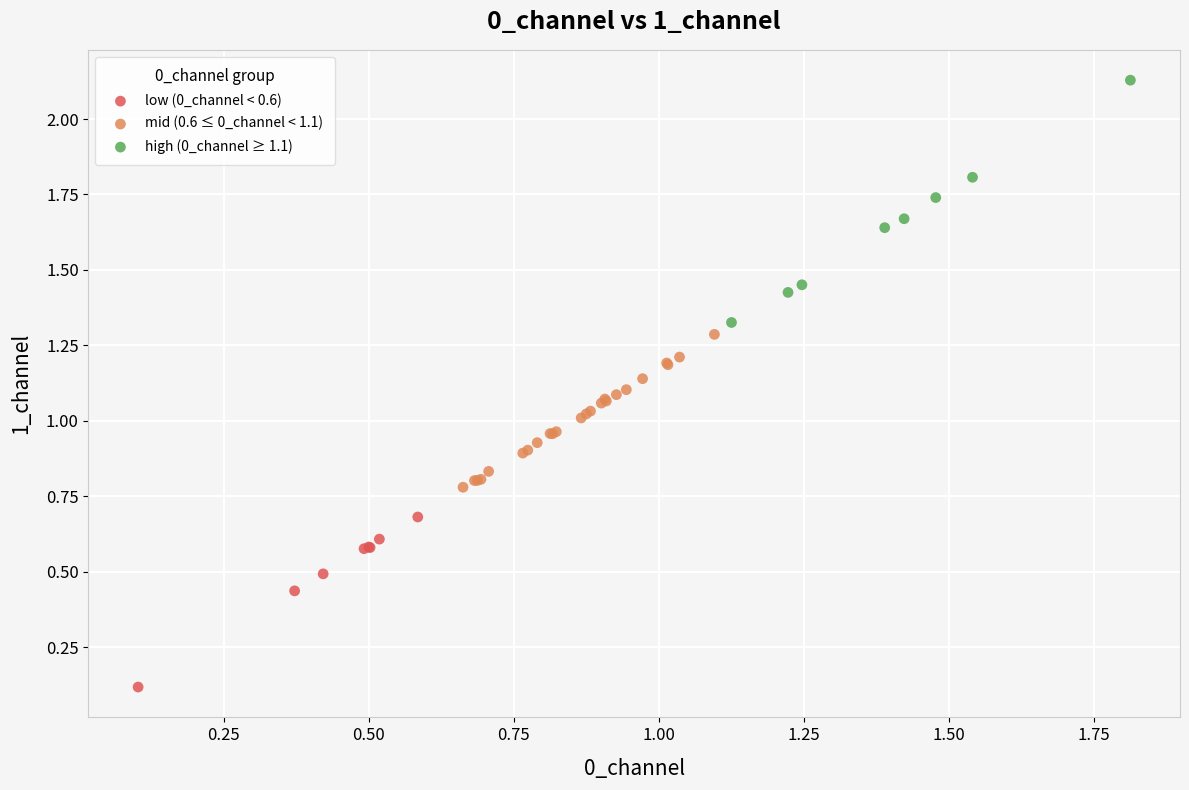

Which series reaches the maximum Y coordinate?

high (0_channel ≥ 1.1)